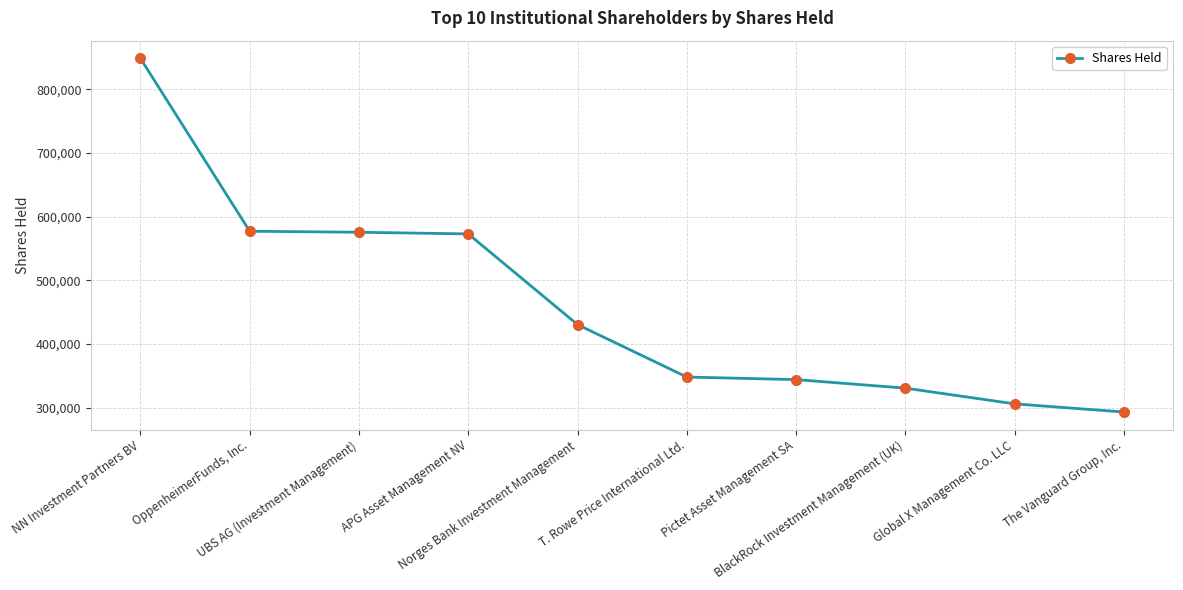

What is the sum of the values at Global X Management Co. LLC and Pictet Asset Management SA?

650514